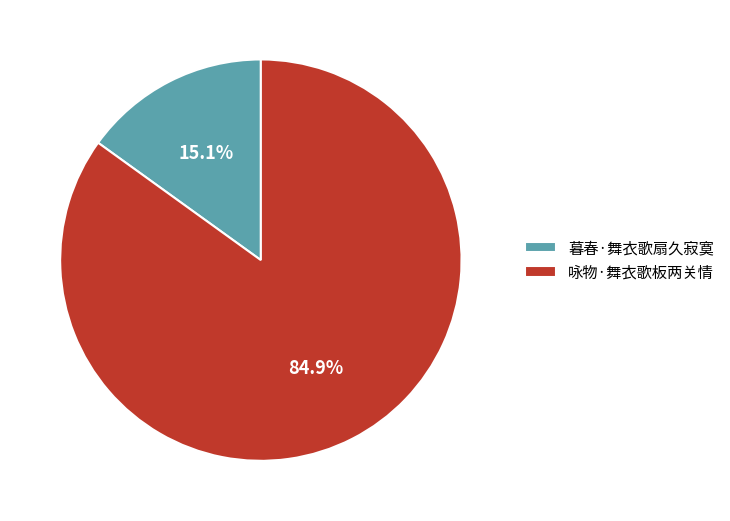

Which slice is the smallest?

暮春·舞衣歌扇久寂寞